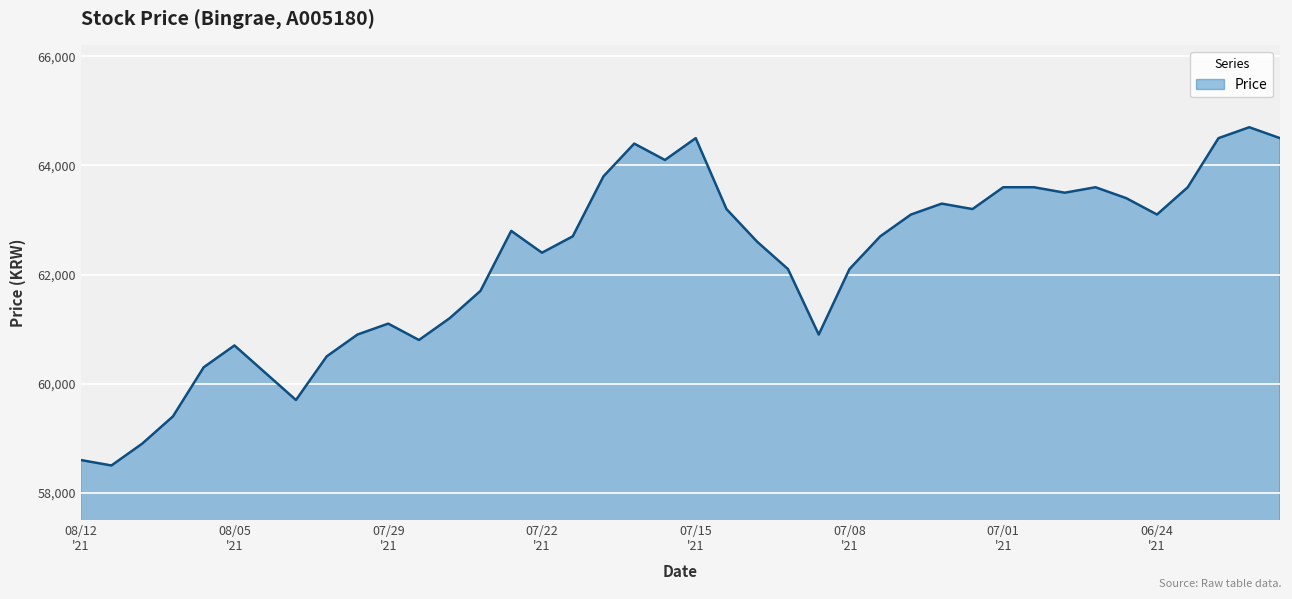

True or false: the data has more than 1 interior local peaks.

True